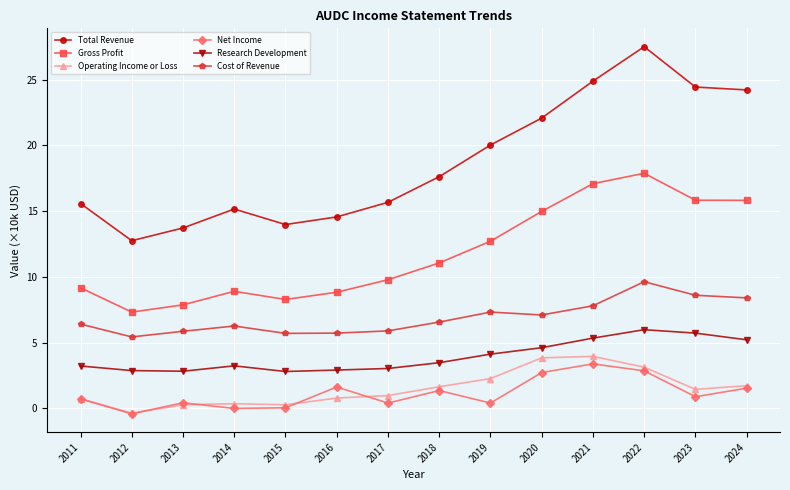

Where is the first local maximum for Research Development?

2014